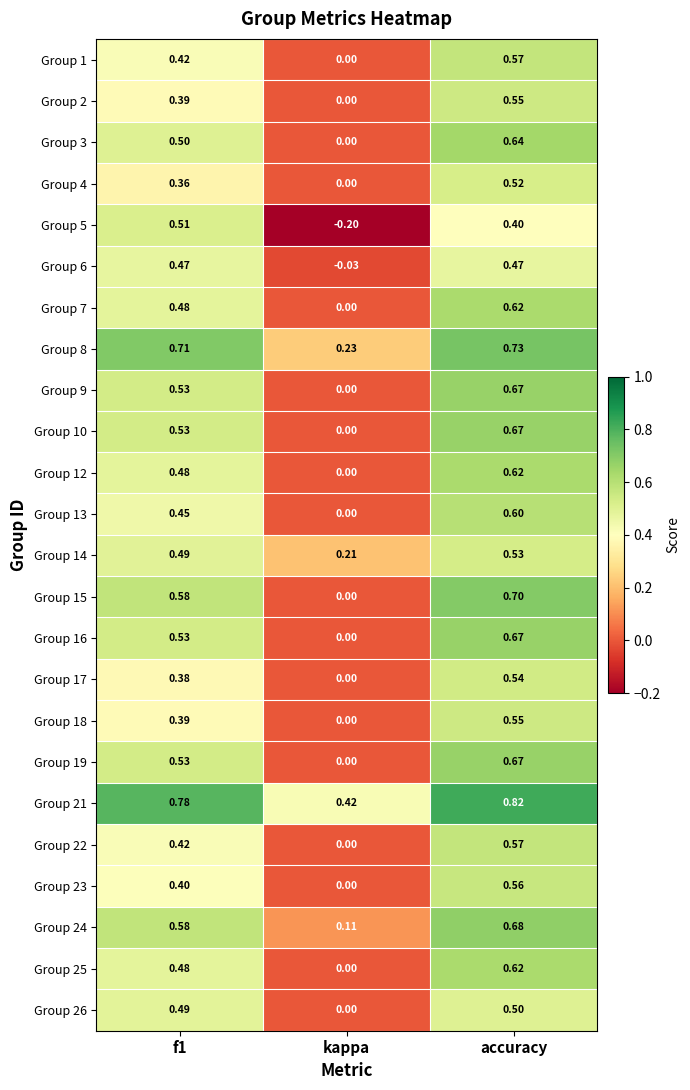

At which category does the chart reach its minimum across all series?

kappa